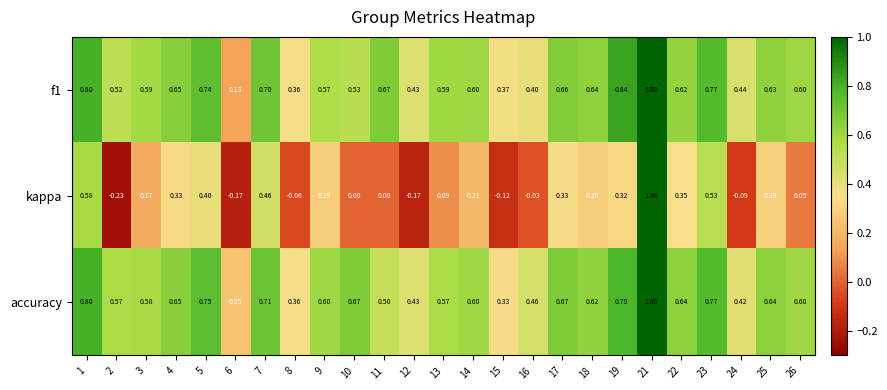

Which series has the widest spread of values?

kappa